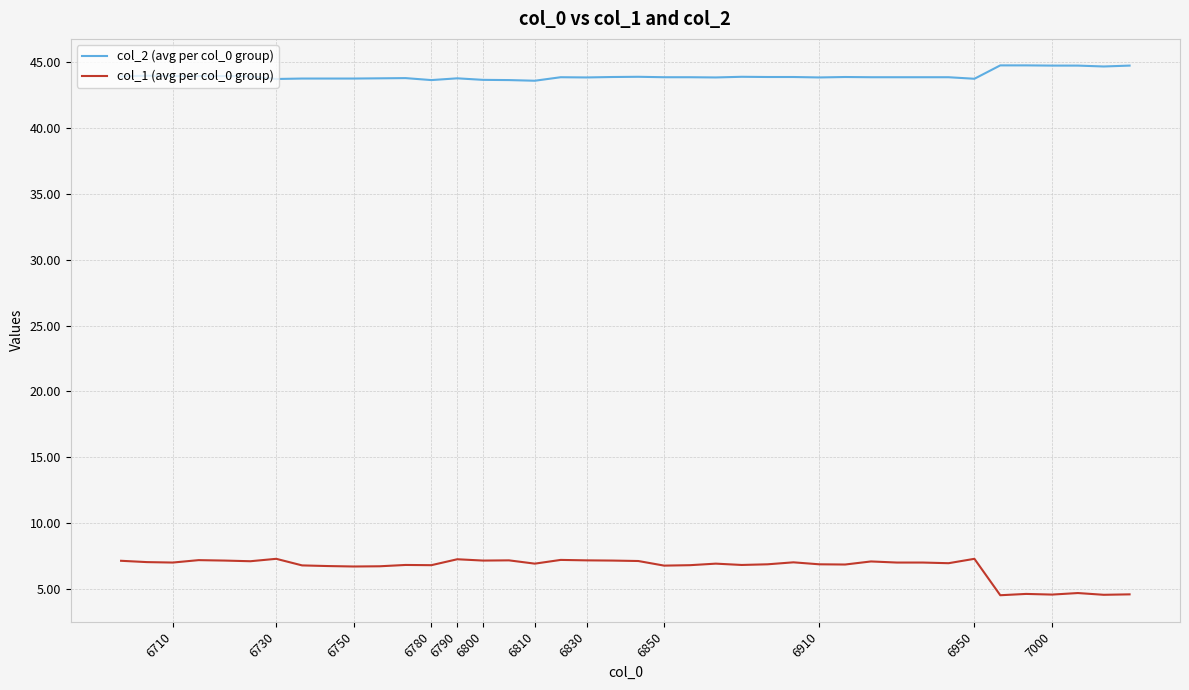

Rank the series by their maximum value, from highest to lowest.

col_2 (avg per col_0 group), col_1 (avg per col_0 group)